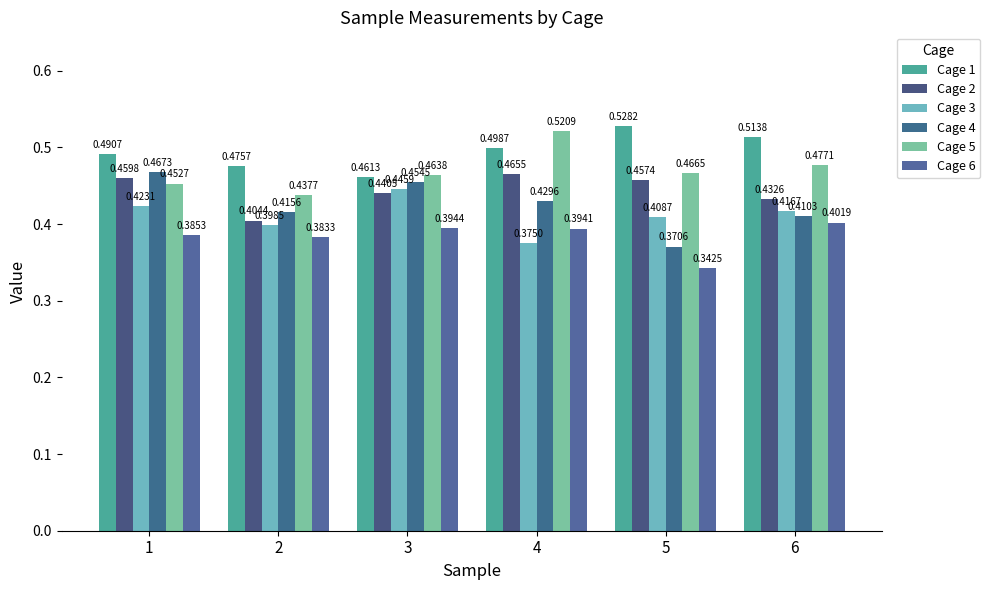

How many data points does each series have?

6